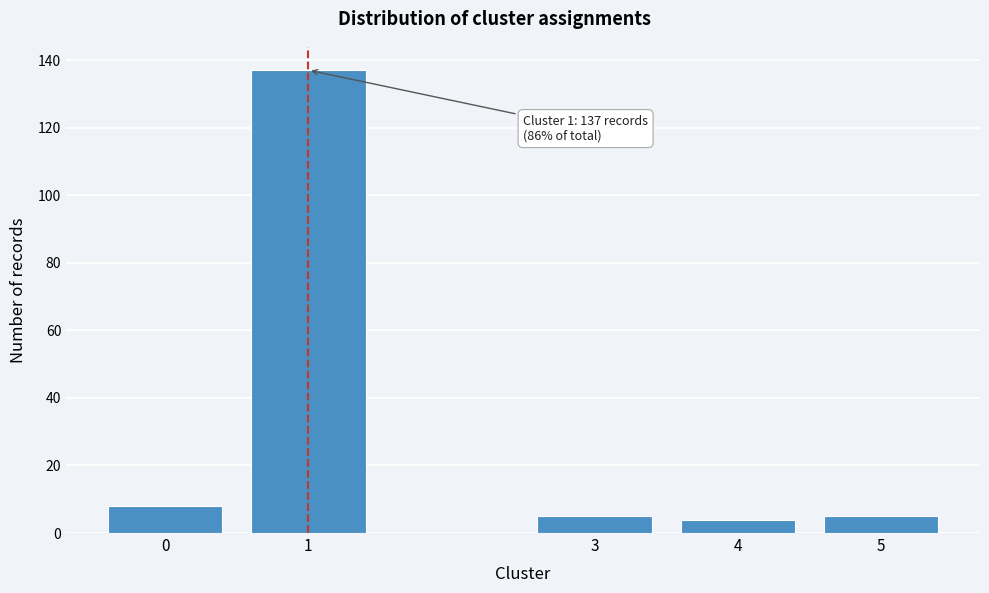

Reading right to left, extract all data points from this chart.

5	4	5	137	8